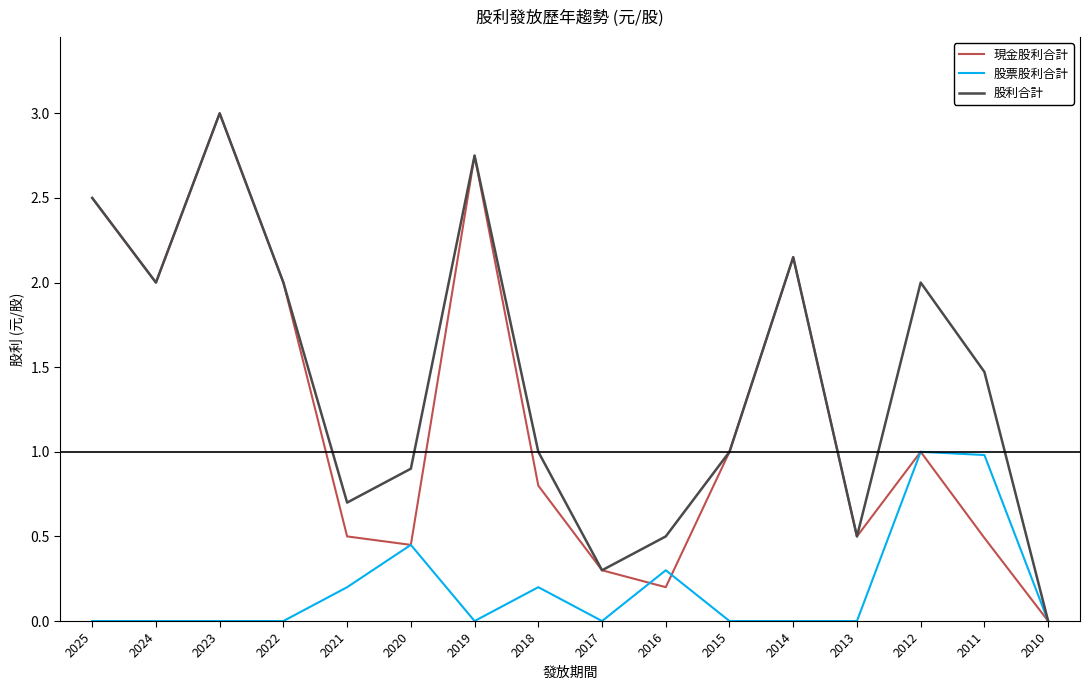

Is the value of 股票股利合計 at 2019 greater than the value of 股利合計 at 2012?

No